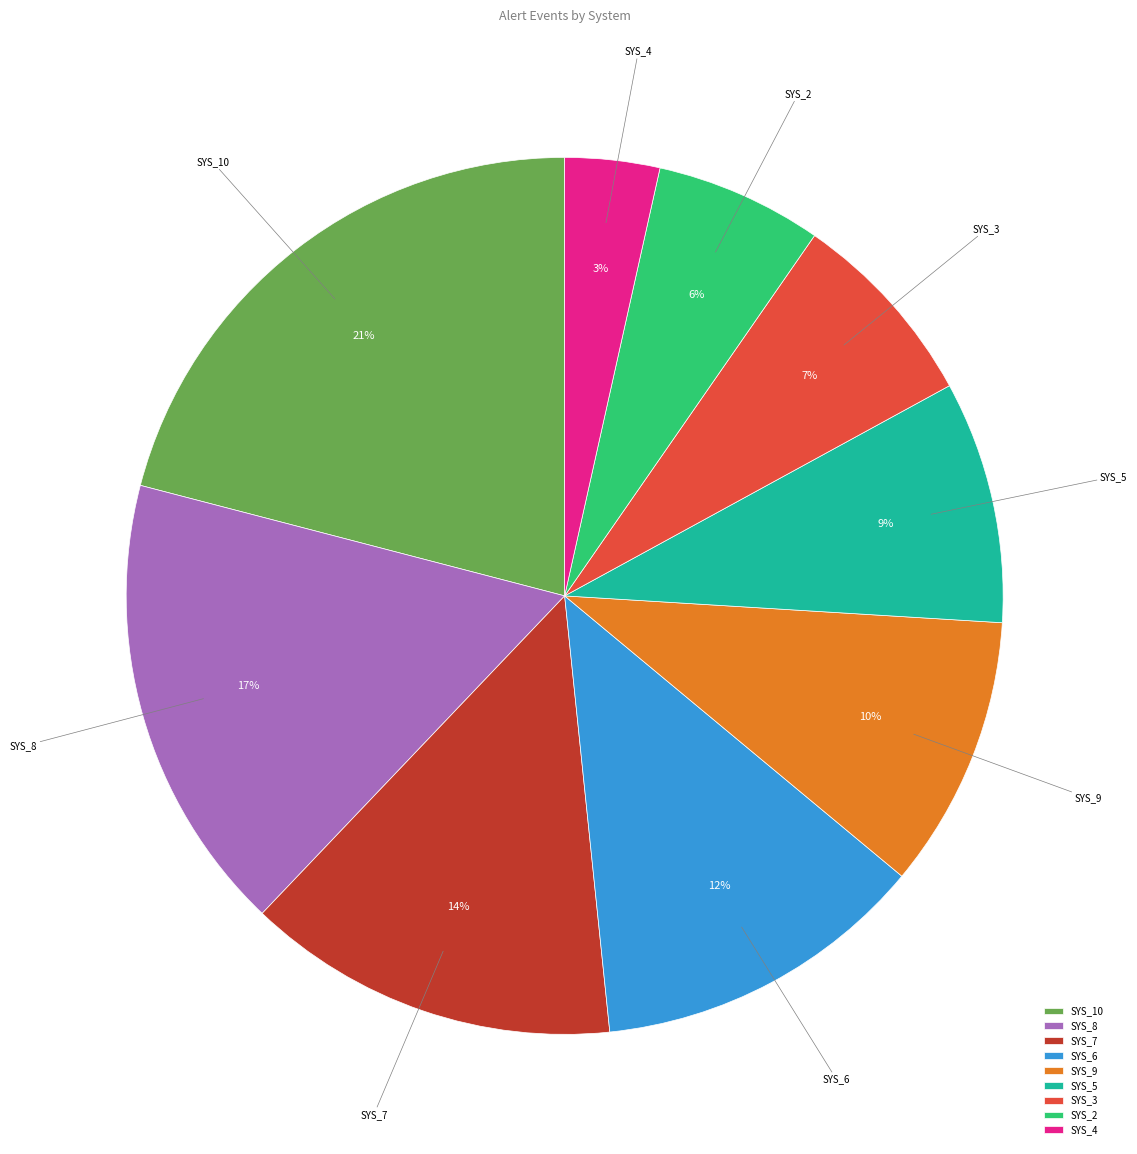

Rank the categories by value from lowest to highest.

SYS_4, SYS_2, SYS_3, SYS_5, SYS_9, SYS_6, SYS_7, SYS_8, SYS_10